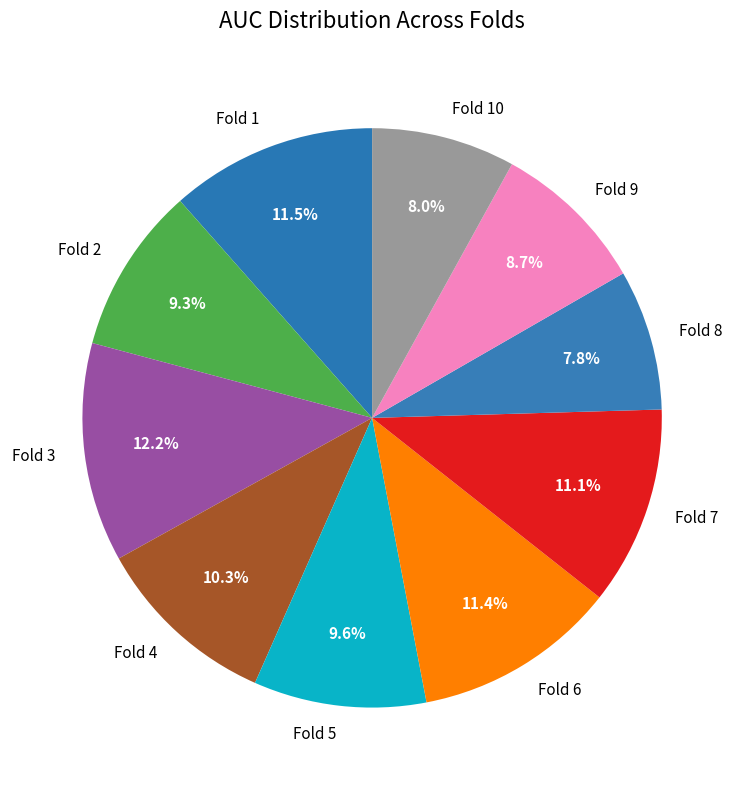

Which category has the biggest portion of the pie?

Fold 3